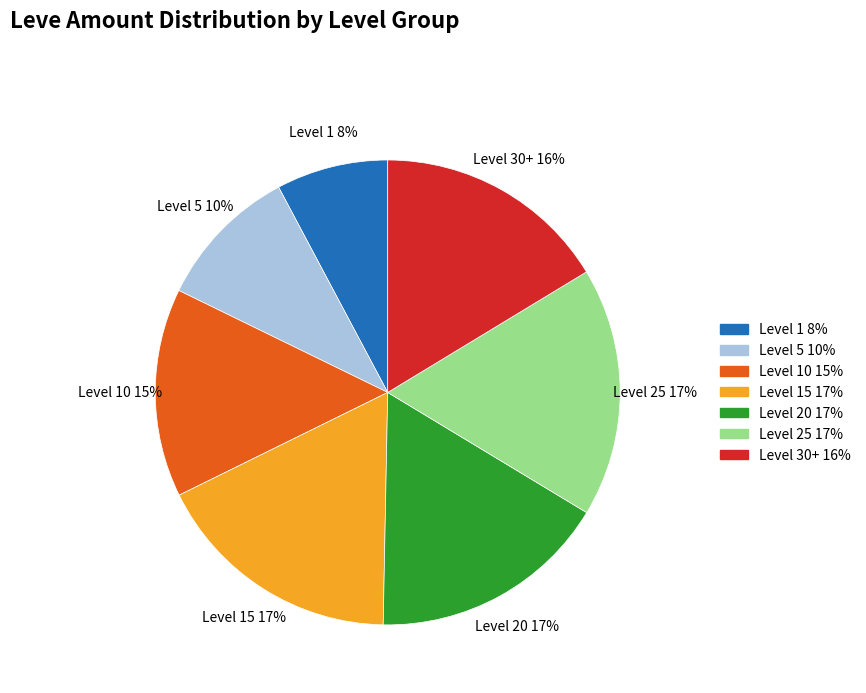

To the nearest percent, what is the average slice percentage?

14%